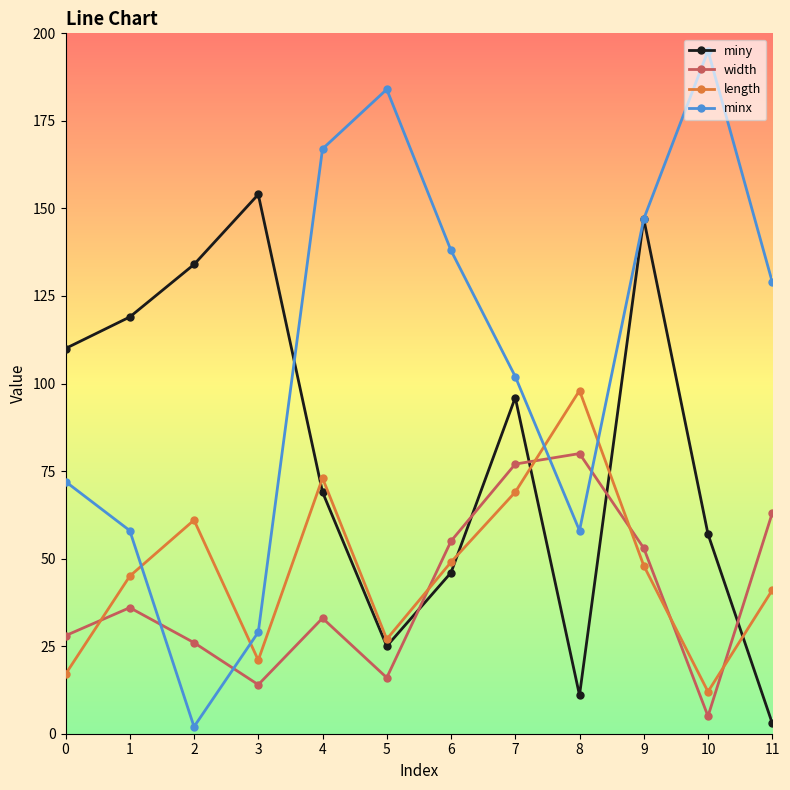

The value of length at 6 is 69. True or false?

False